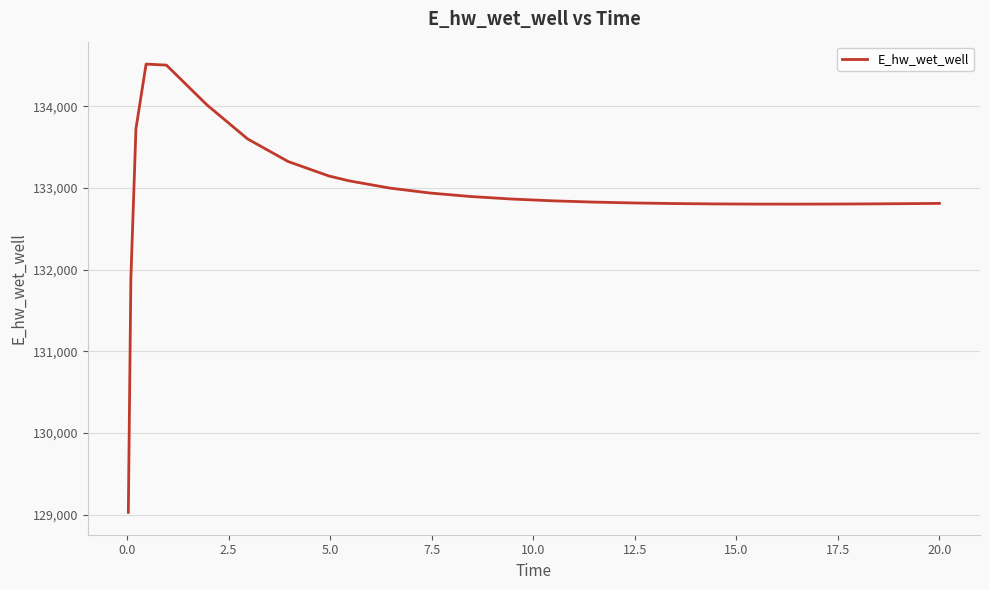

What is the greatest value displayed?

134519.1